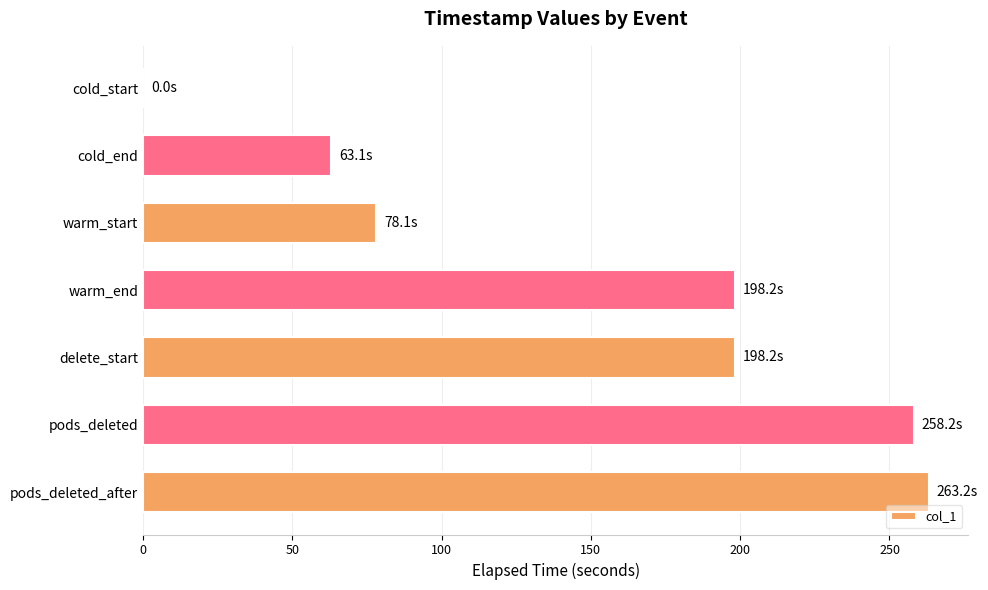

At which label is the value closest to 131?

warm_start